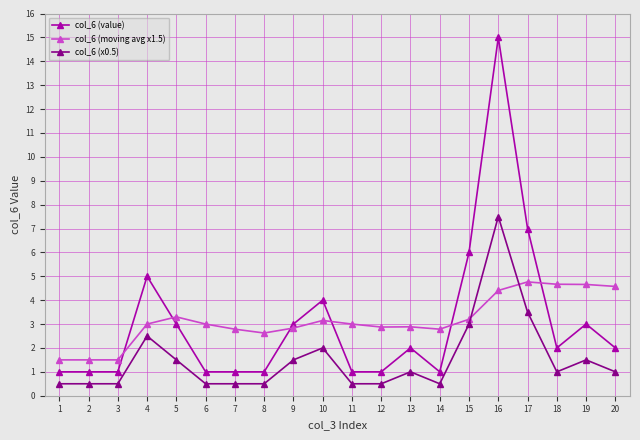

What is the minimum value for col_6 (x0.5)?

0.5